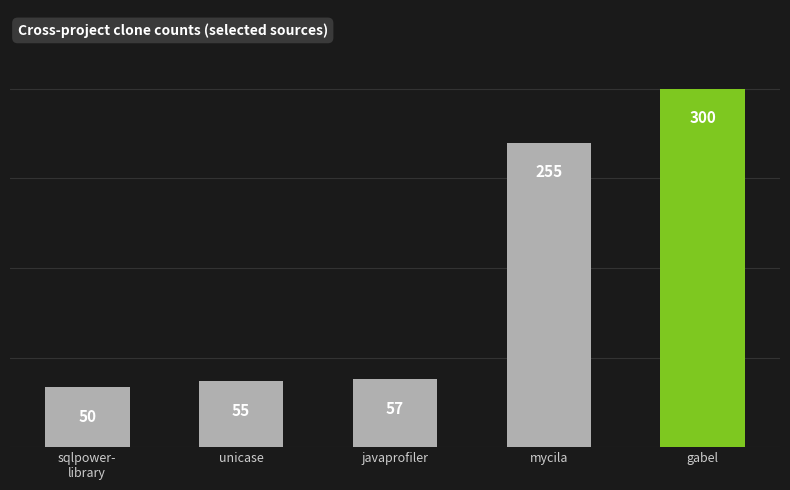

How many distinct data groups are displayed?

1